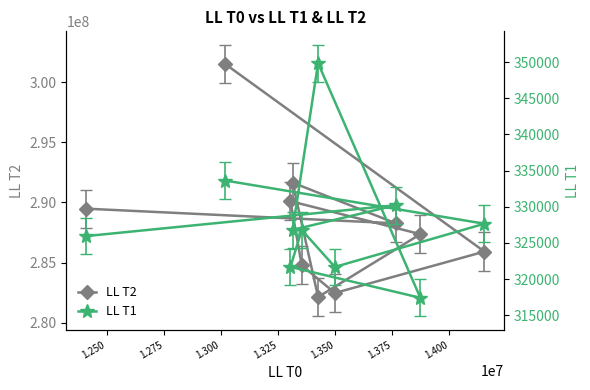

True or false: LL T2 and LL T1 intersect in this chart.

False